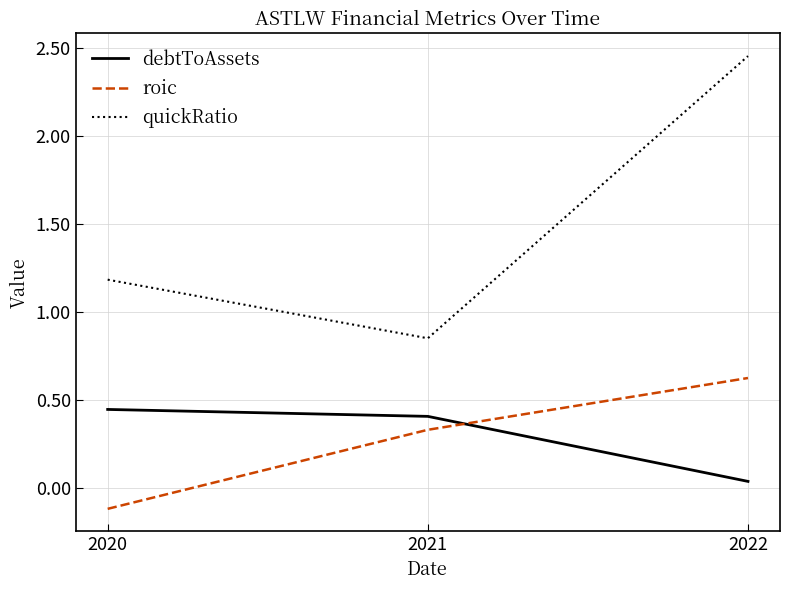

At how many categories does at least one series exceed 2?

1